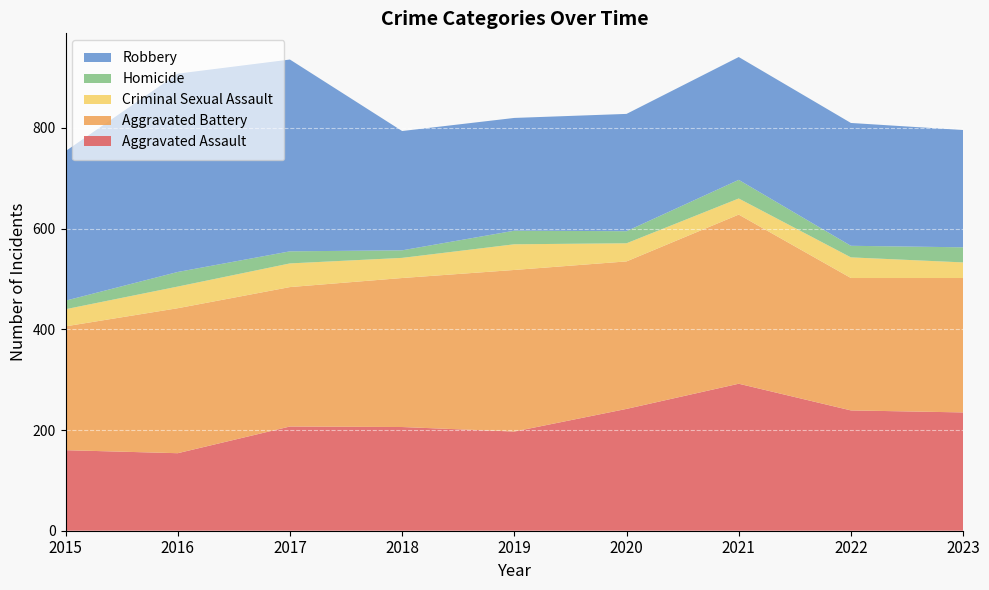

Reading left to right, list all the values displayed in this chart.

Aggravated Assault: 160	154	207	206	197	242	292	239	235
Aggravated Battery: 246	288	277	296	321	293	336	263	267
Criminal Sexual Assault: 34	43	47	40	51	36	32	41	31
Homicide: 17	29	24	15	27	24	37	23	30
Robbery: 297	394	381	237	224	233	244	244	233